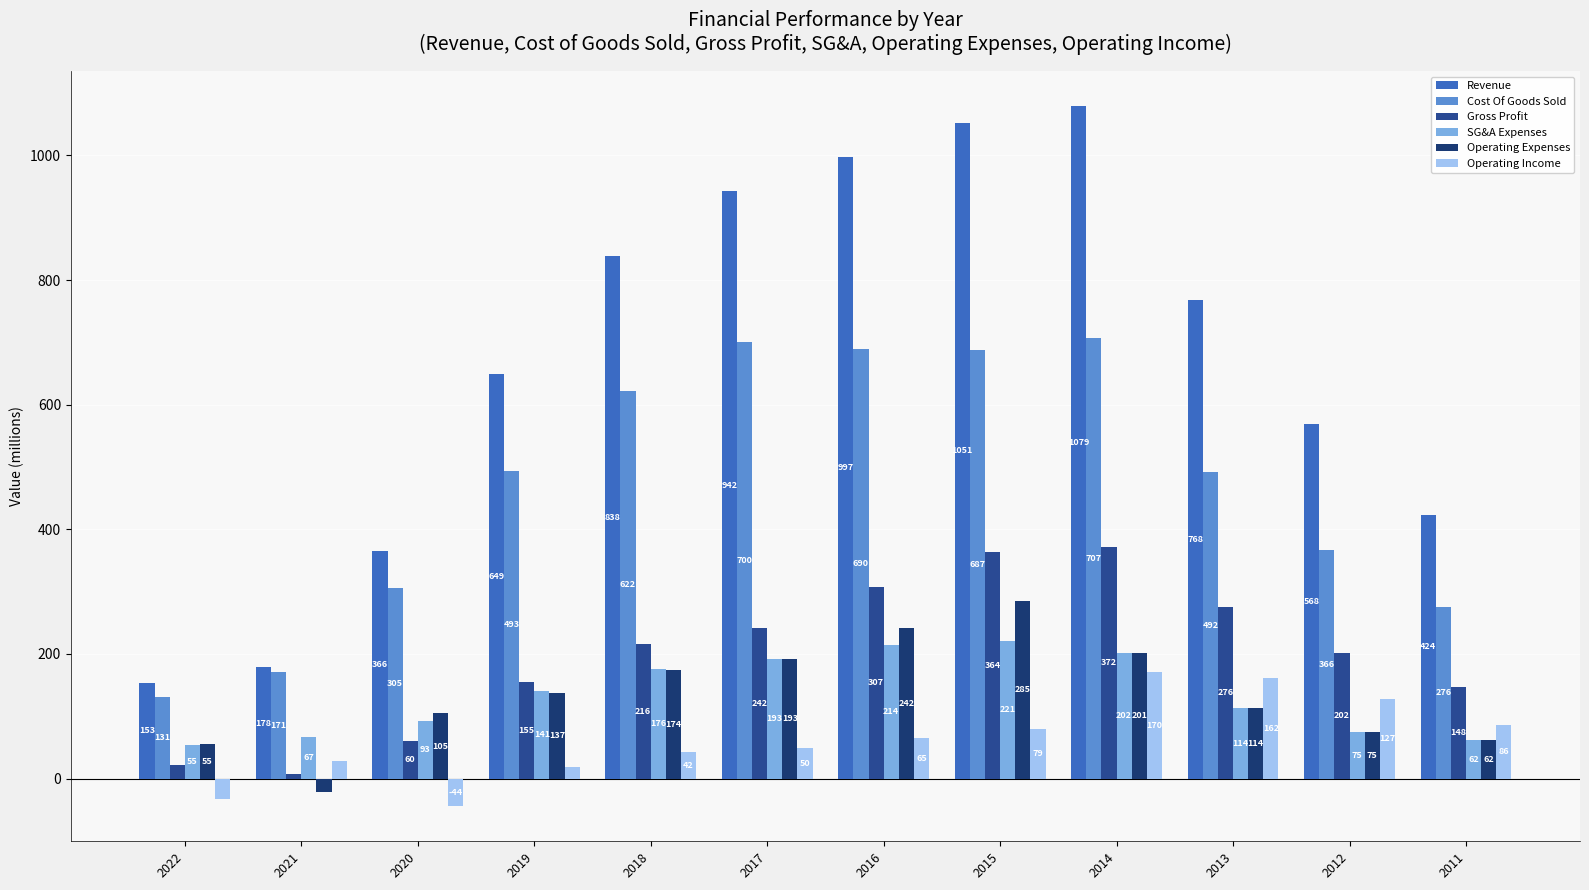

At which category is the sum across all series the highest?

2014